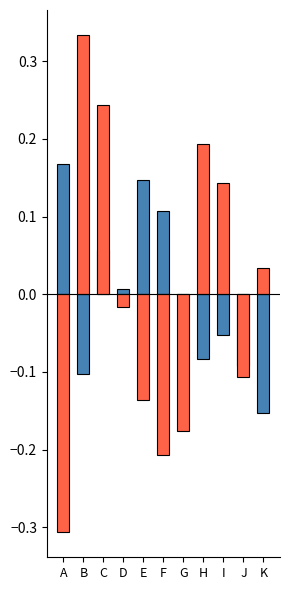

What is the spread (max minus min) of values at G?

0.2